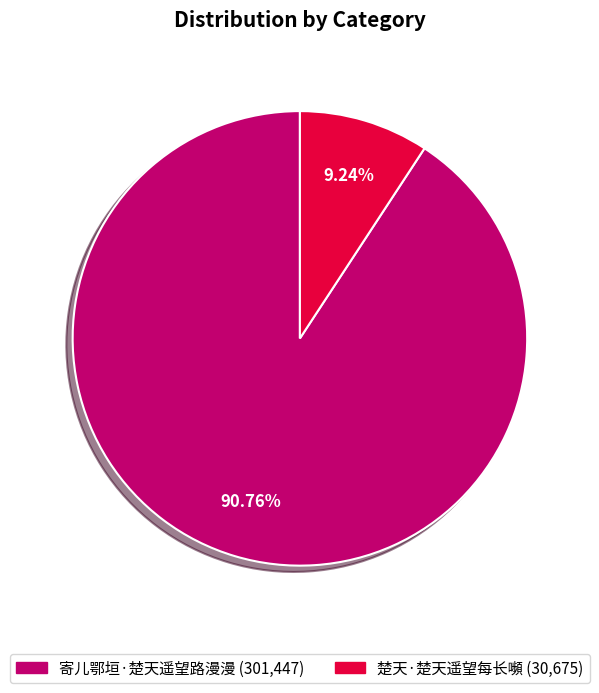

To the nearest percent, what is the difference between the largest and smallest slice percentages?

82%